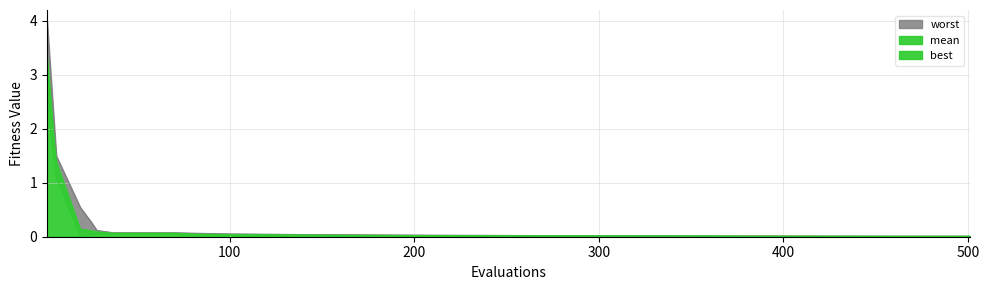

Rank the series by their average value, from highest to lowest.

worst, mean, best